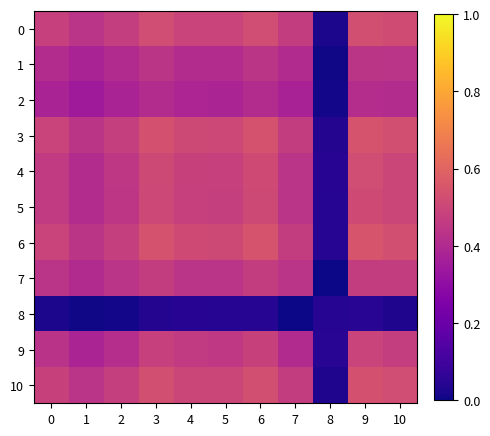

Rank the series by their maximum value, from lowest to highest.

8, 2, 1, 7, 9, 5, 4, 0, 10, 3, 6